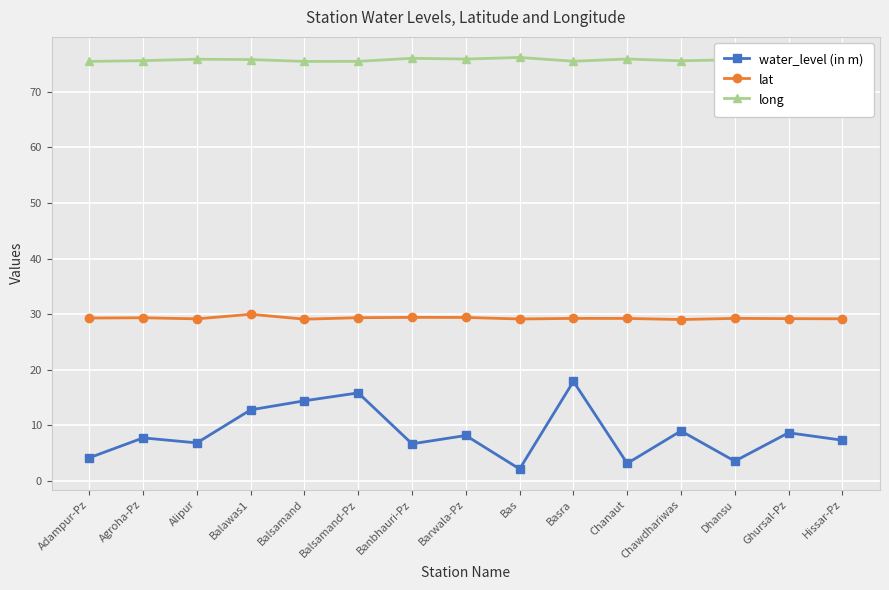

At which category does long reach its first local valley?

Balsamand